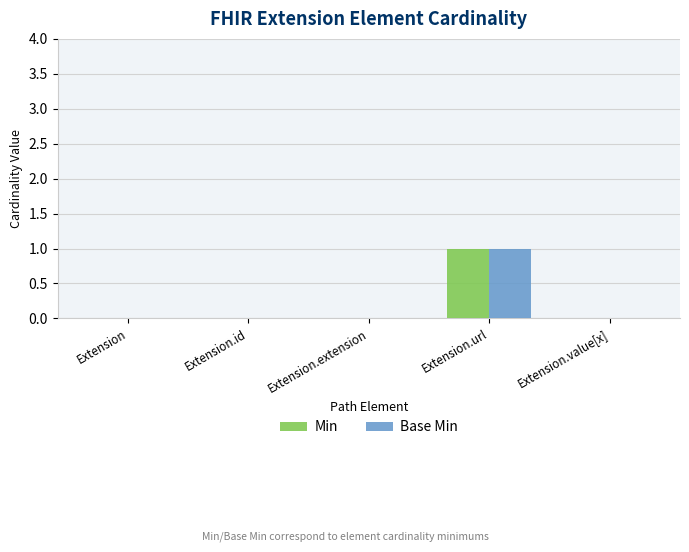

At which category is the sum across all series the highest?

Extension.url